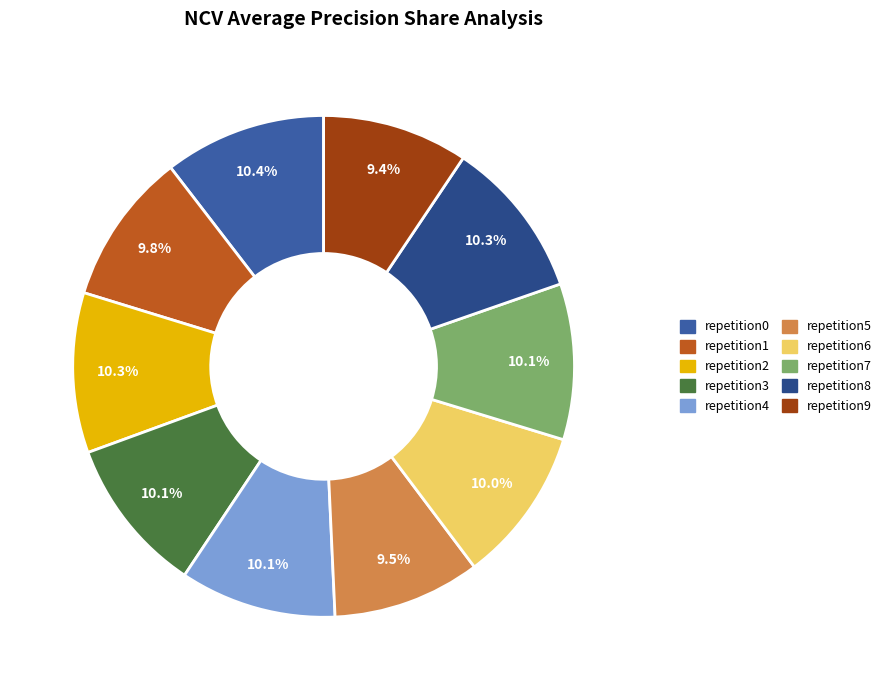

How many slices are in this pie chart?

10